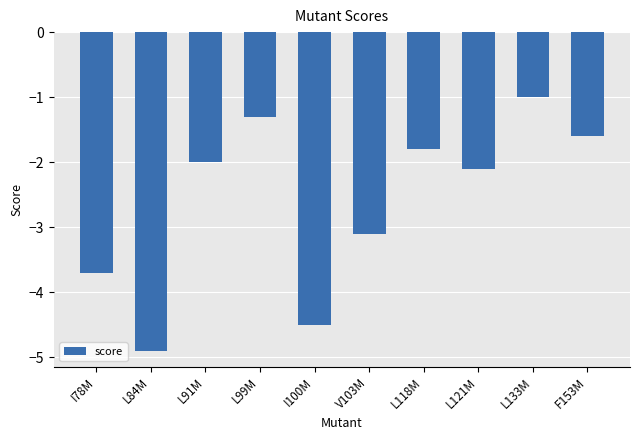

List the labels in order of value, largest first.

L133M, L99M, F153M, L118M, L91M, L121M, V103M, I78M, I100M, L84M